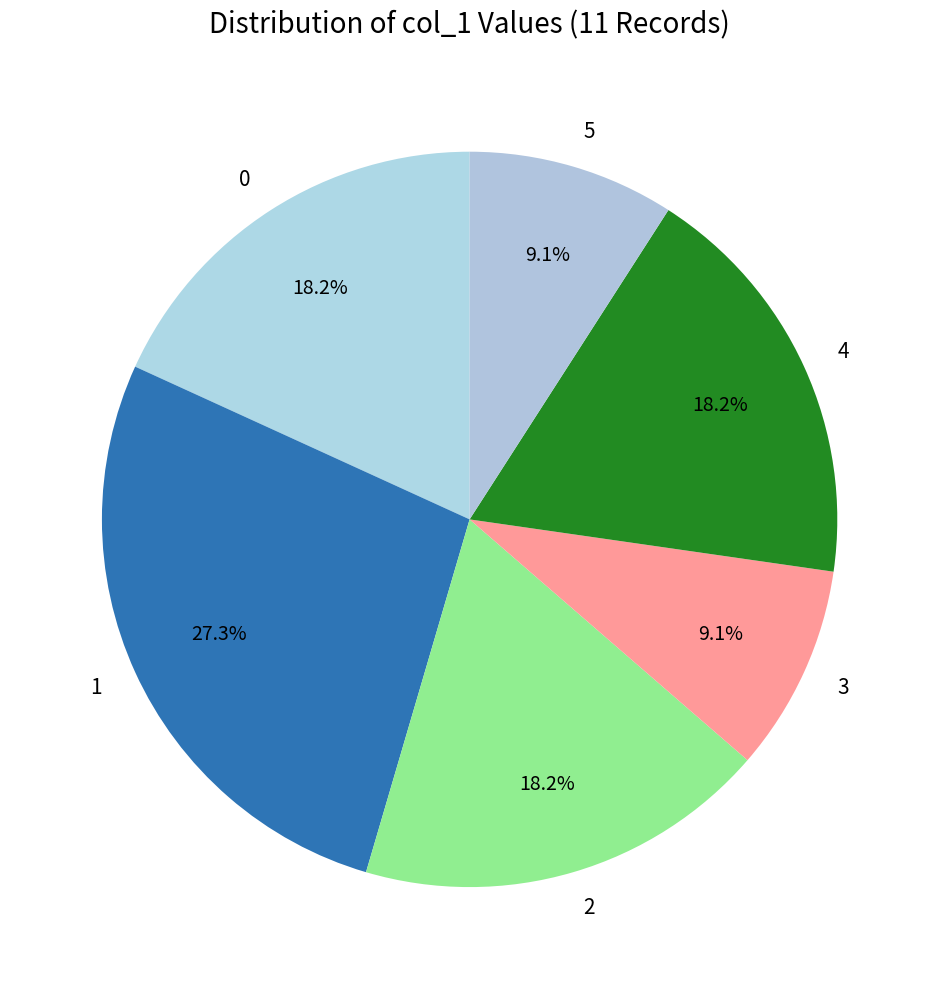

Does any single category account for the majority?

No